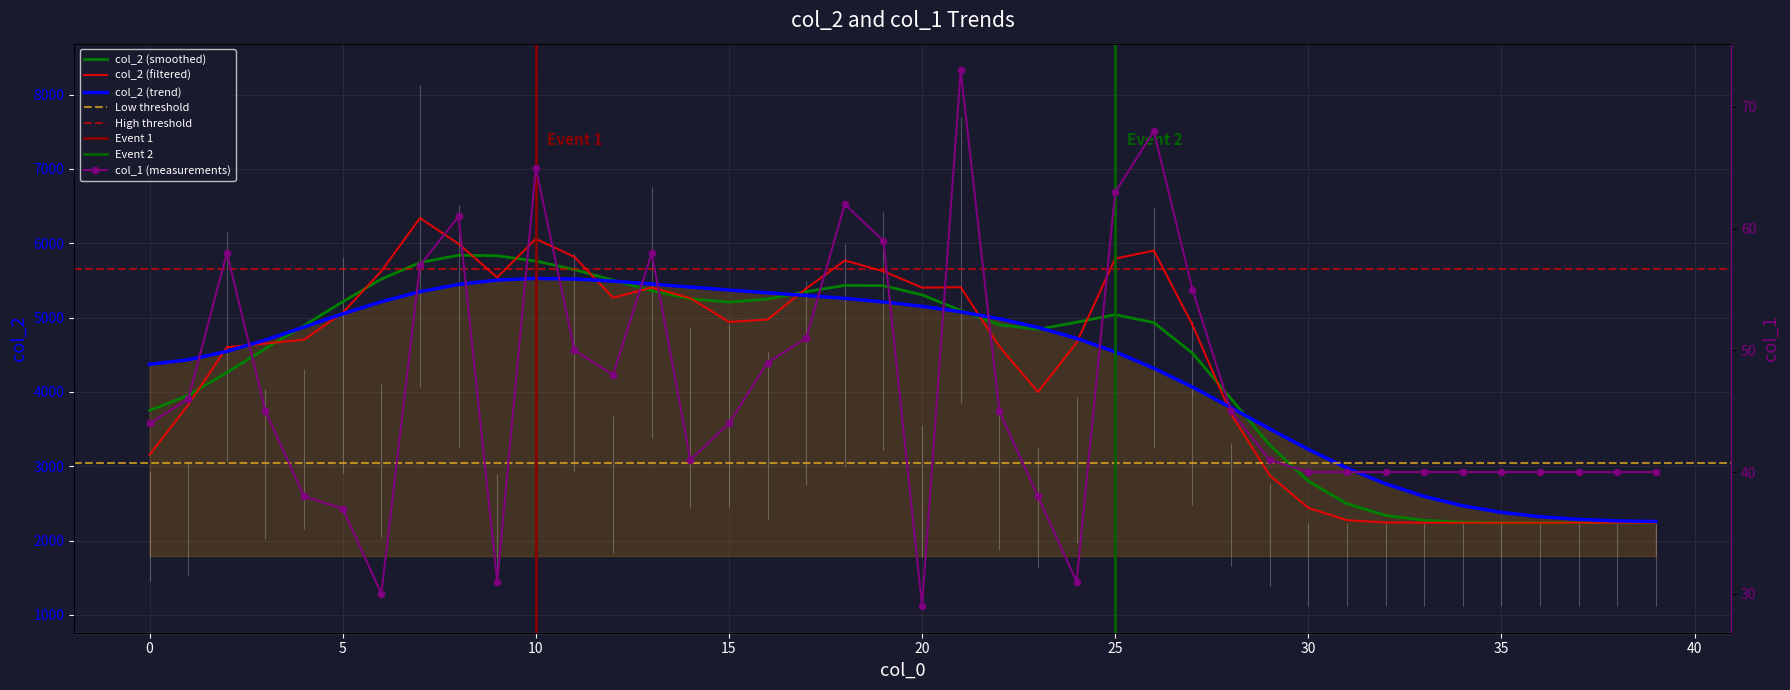

At which label does the data first exceed 44?

1